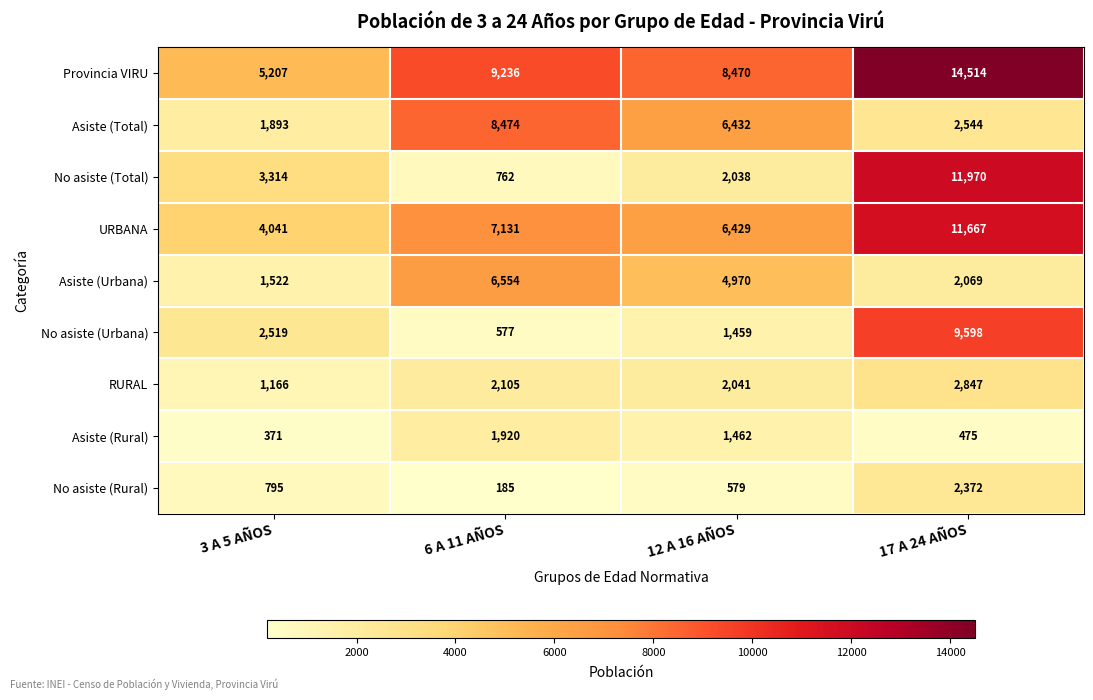

List the series in order of their peak value, lowest first.

Asiste (Rural), No asiste (Rural), RURAL, Asiste (Urbana), Asiste (Total), No asiste (Urbana), URBANA, No asiste (Total), Provincia VIRU